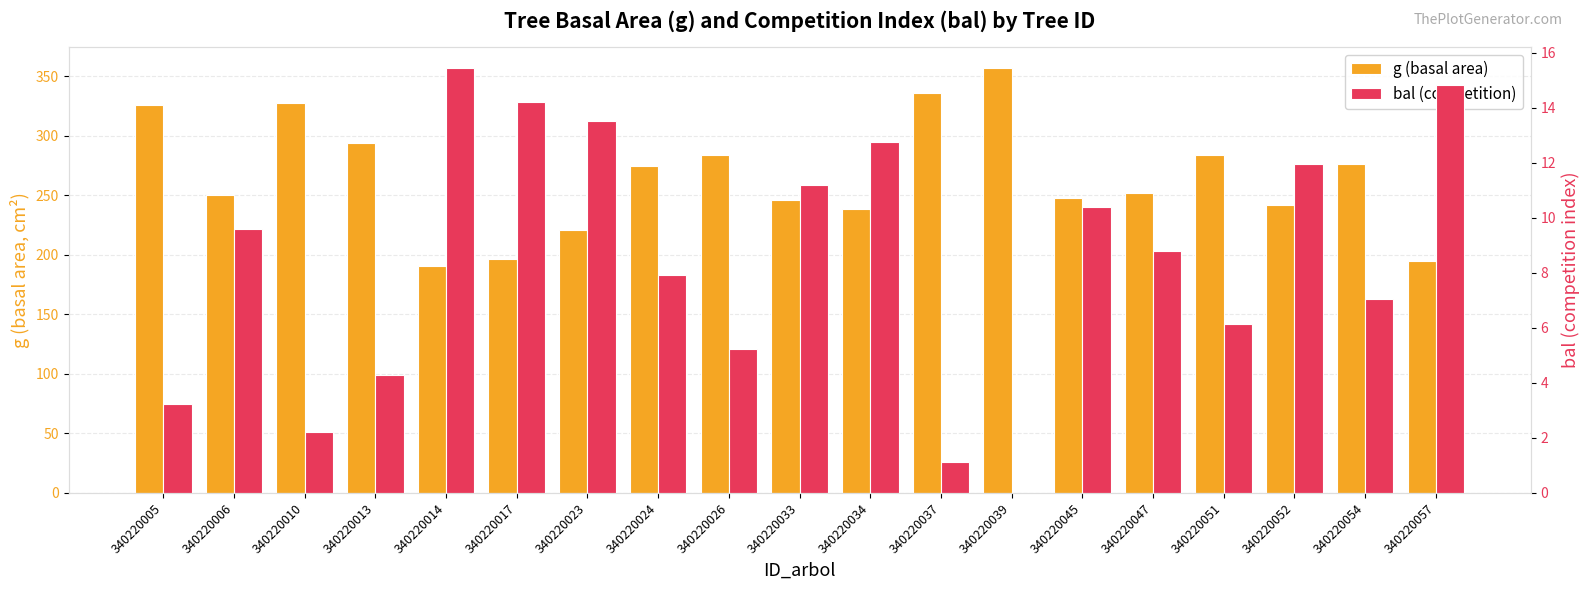

Reading right to left, extract all data points from this chart.

g (basal area): 195.0	276.5	241.9	284.3	252.3	247.8	357.0	336.5	239.0	246.3	284.4	274.9	220.6	196.3	191.1	293.8	328.0	250.8	326.3
bal (competition): 14.8	7.0	12.0	6.1	8.8	10.4	0.0	1.1	12.7	11.2	5.2	7.9	13.5	14.2	15.4	4.3	2.2	9.6	3.2